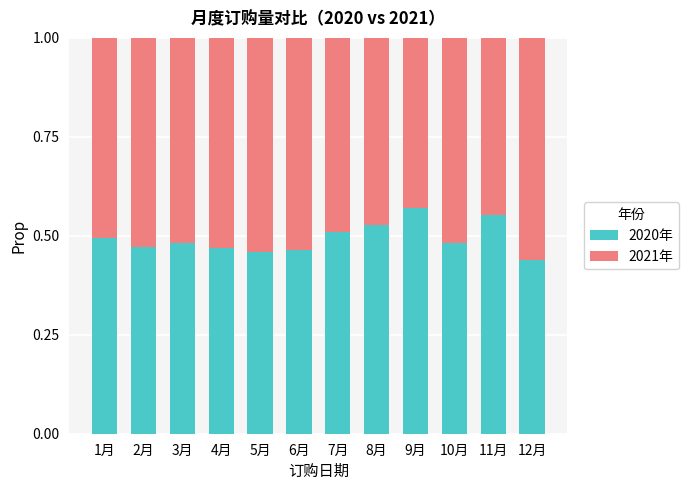

What is the sum of all 2020年 values?

5.9